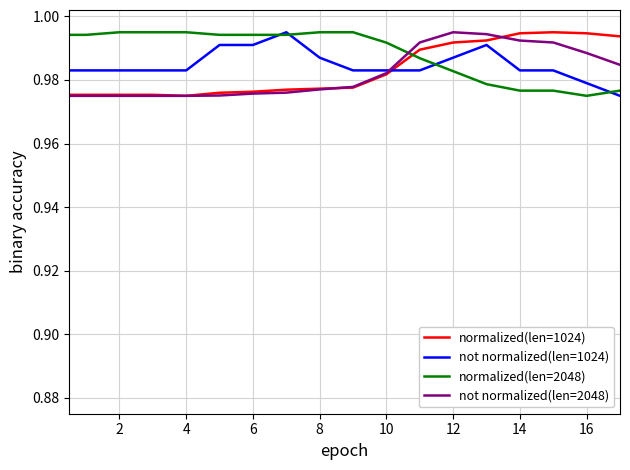

True or false: normalized(len=1024) and not normalized(len=2048) intersect in this chart.

True